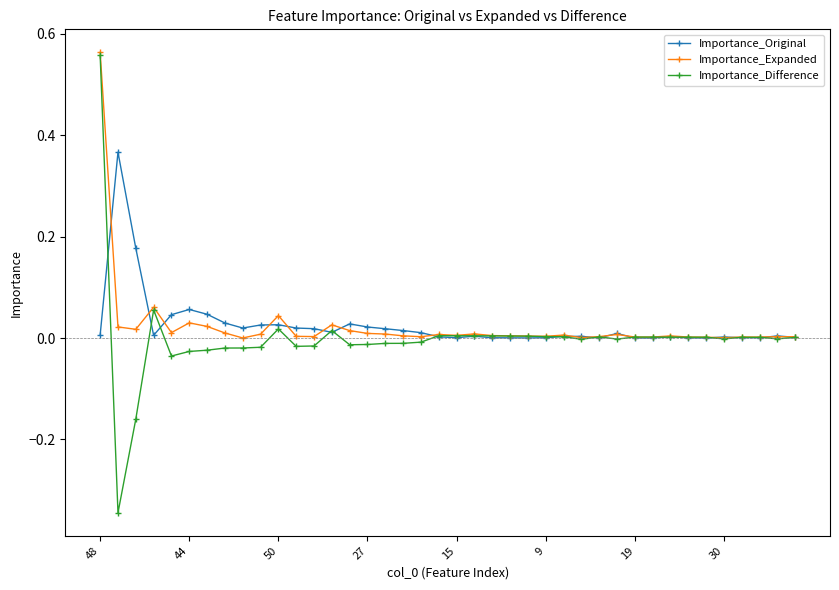

Which series has the largest range (max minus min)?

Importance_Difference